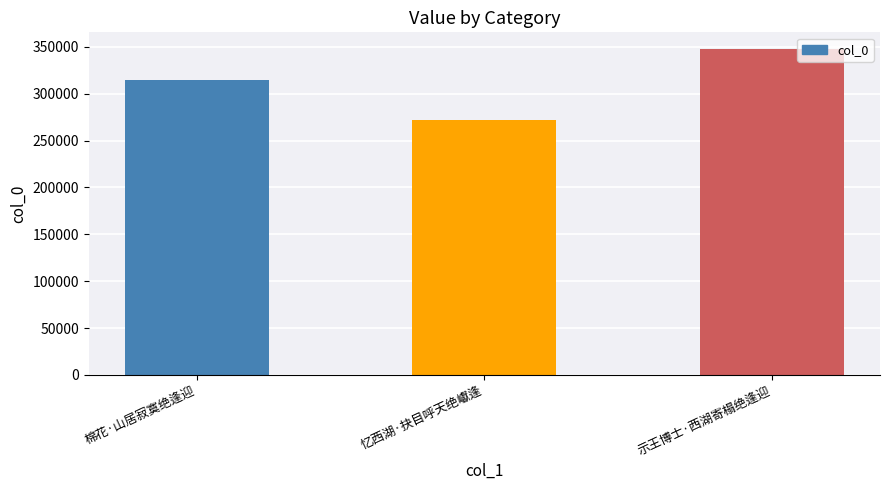

The chart shows a value of 272236 at 忆西湖·抉目呼天绝巘逢. True or false?

True